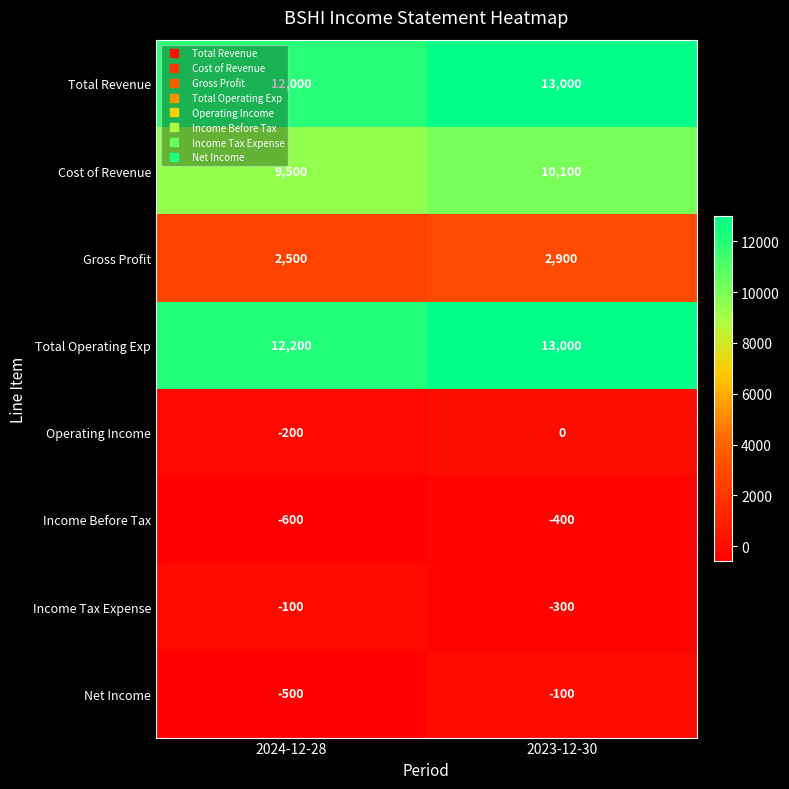

Which series has the largest total across all categories?

Total Operating Exp